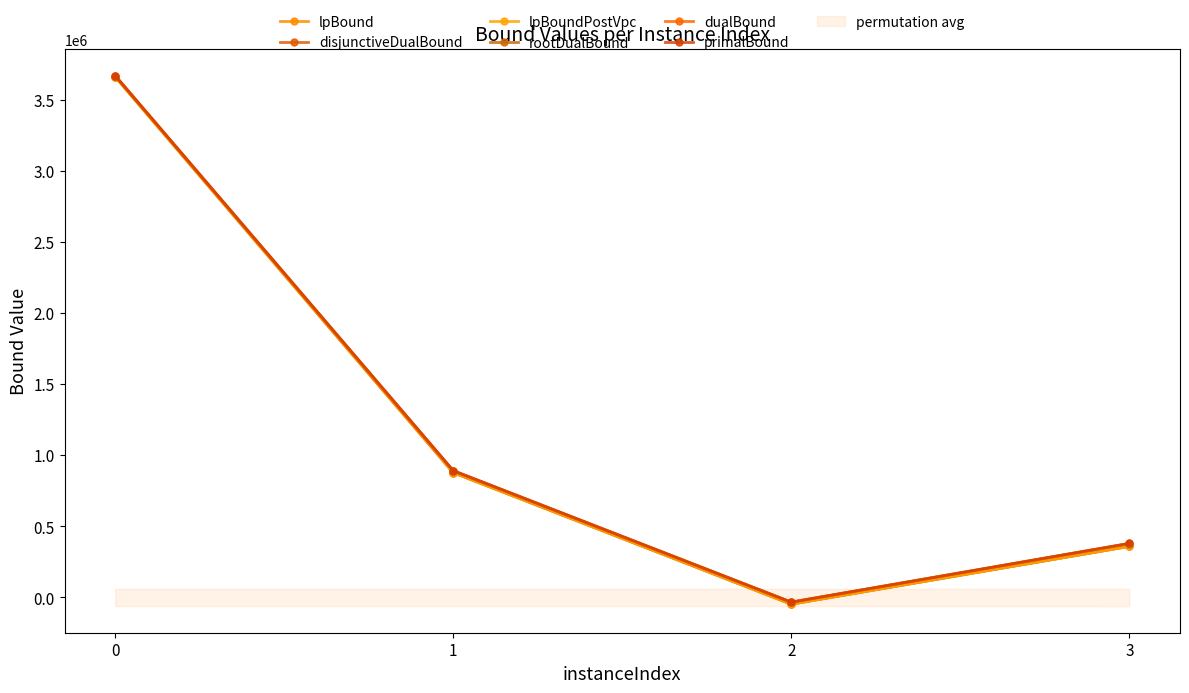

What is the value of the lpBoundPostVpc point at the 2nd from the left?

878781.5